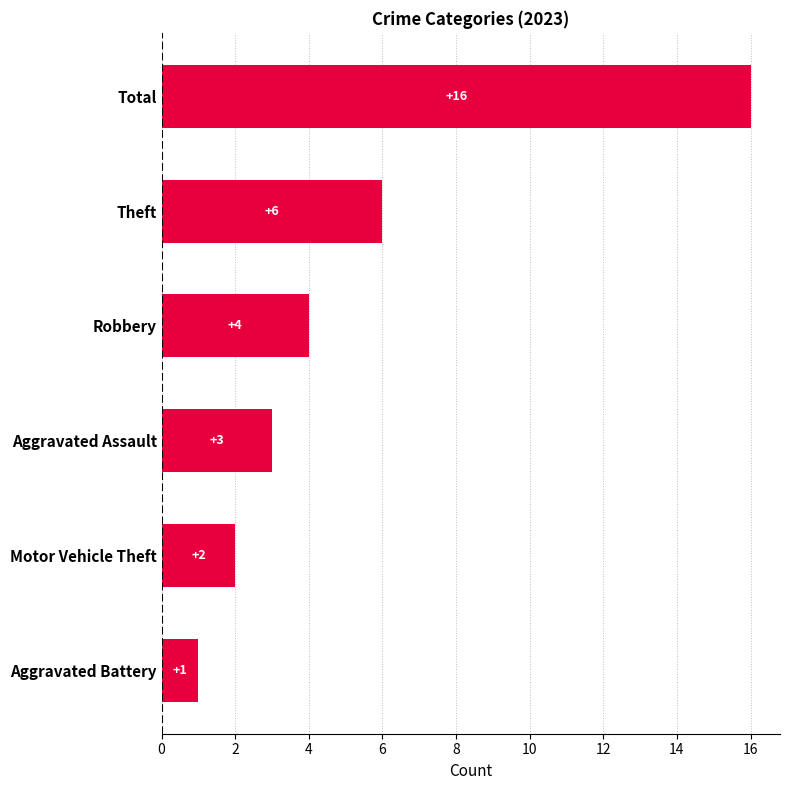

What is the difference between the second highest and minimum values?

5